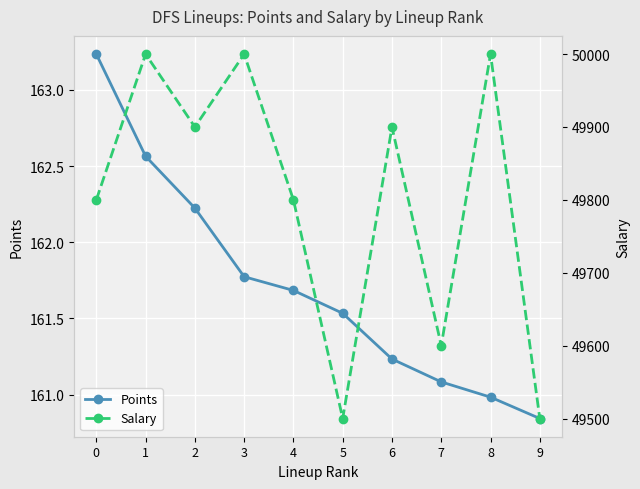

At which category does the chart reach its minimum across all series?

9